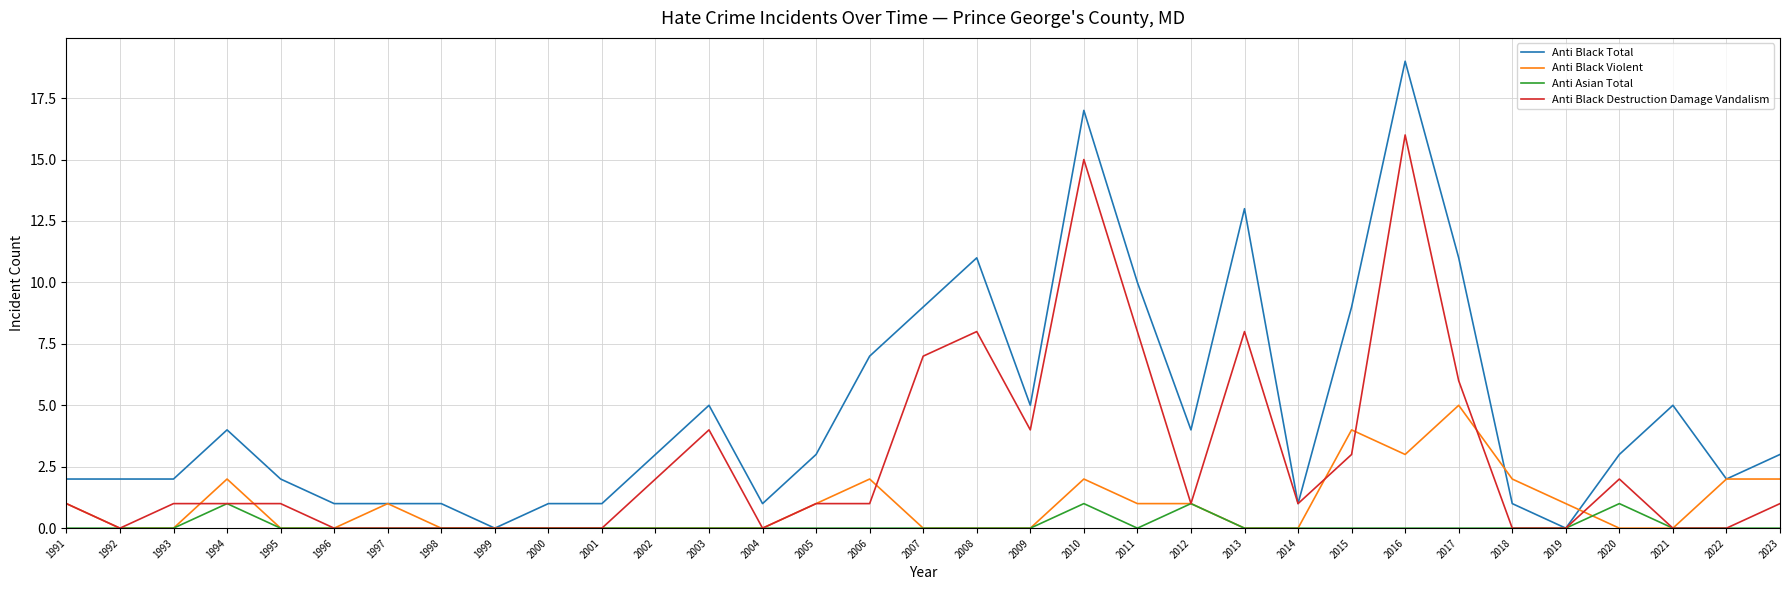

True or false: Anti Asian Total and Anti Black Violent cross at least once.

True